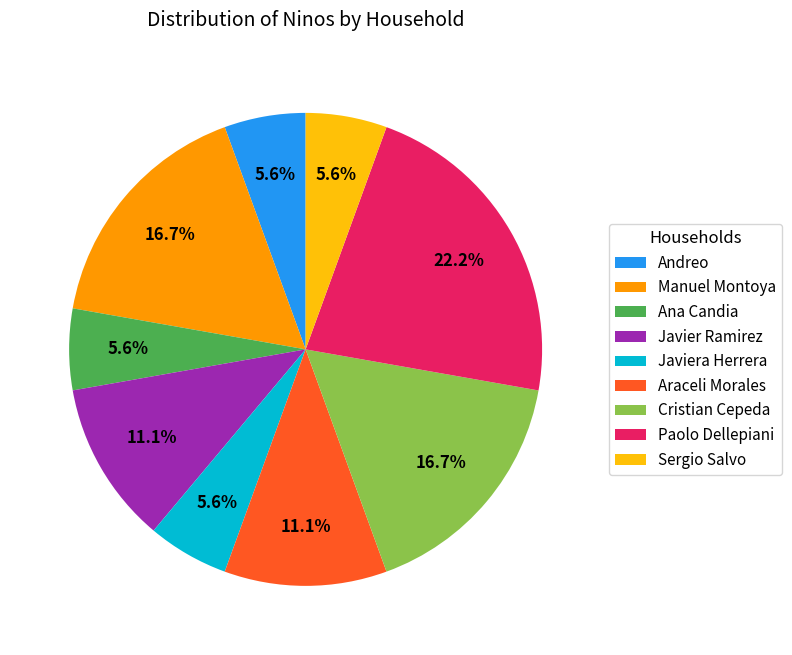

Is the sum of Paolo Dellepiani and Andreo greater than half?

No